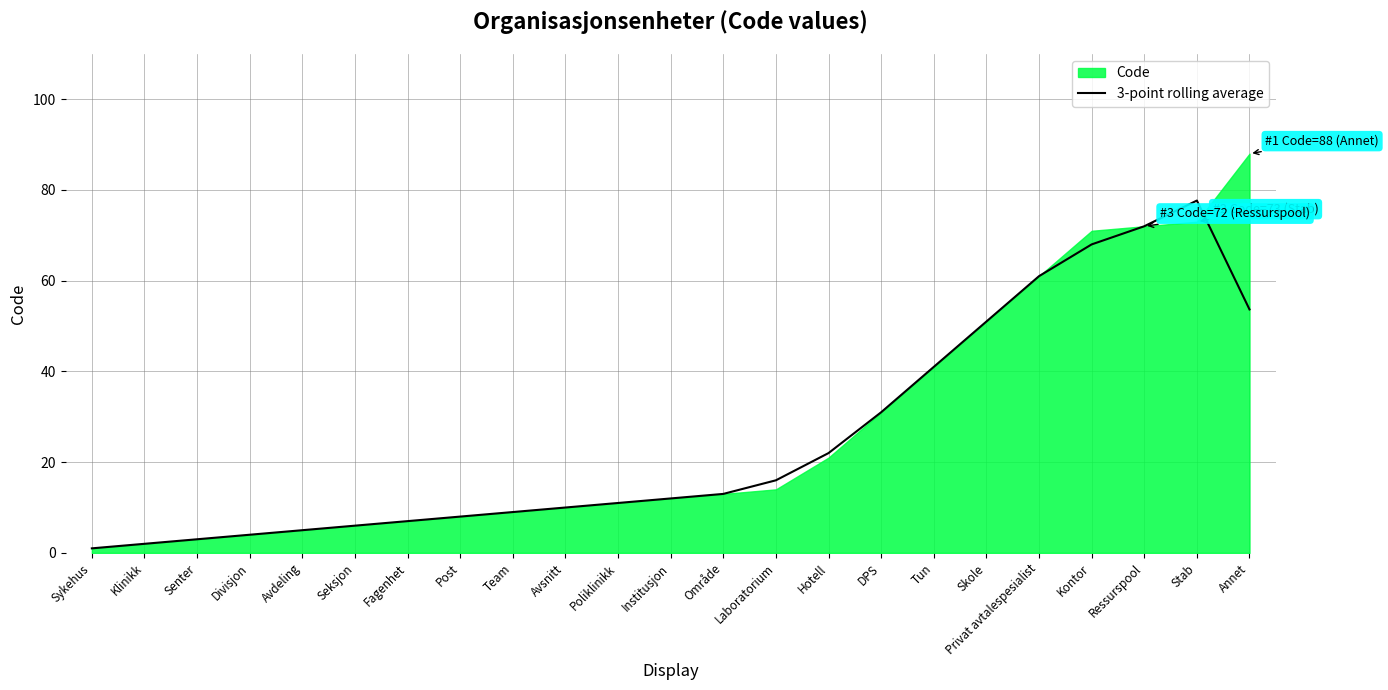

True or false: 3-point rolling average has a value of 13.0 at Område.

True